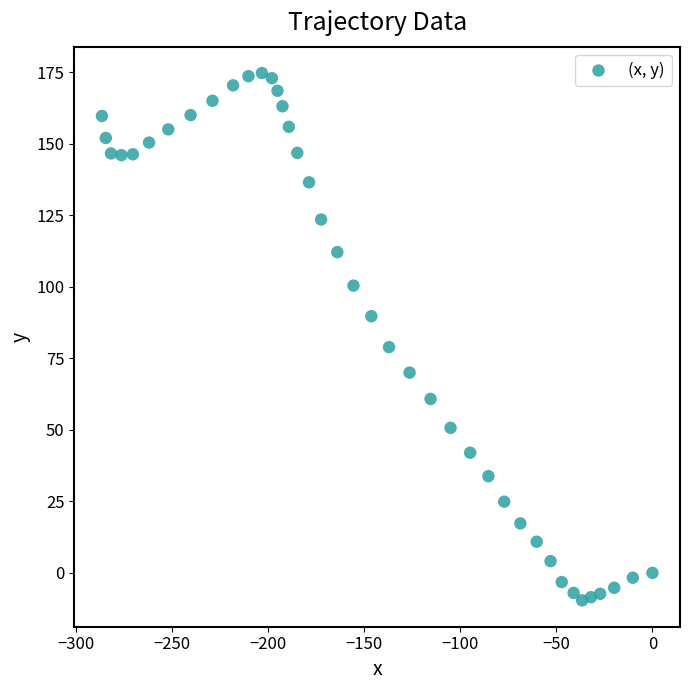

What is the range of Y values (max minus min)?

184.3